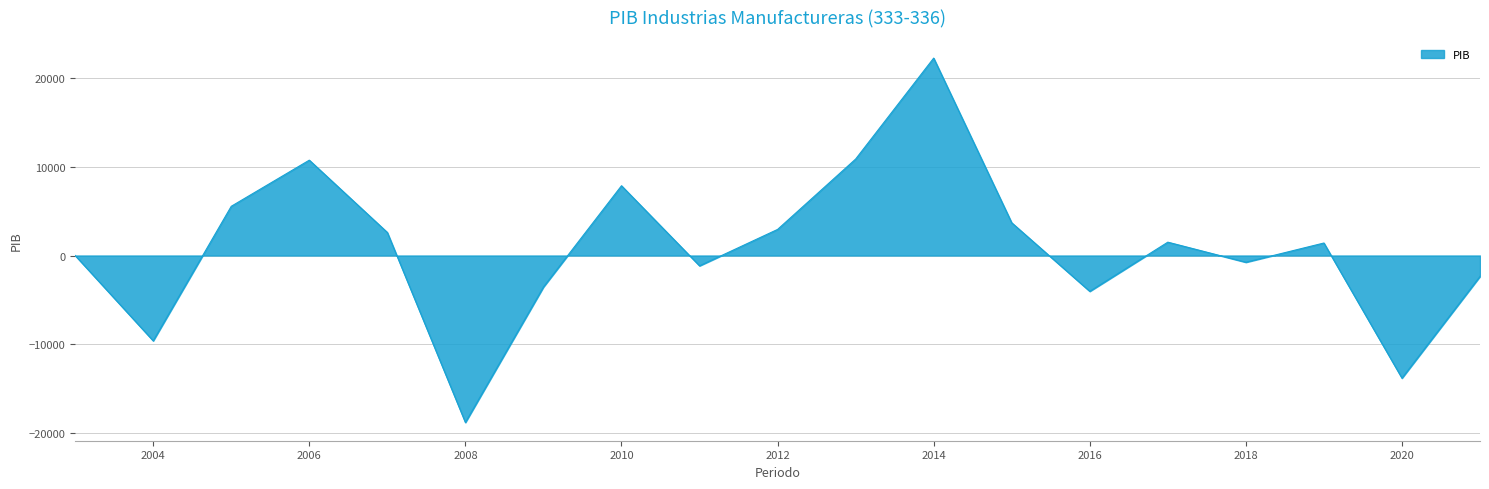

What is the difference between the maximum and minimum values?

40950.6